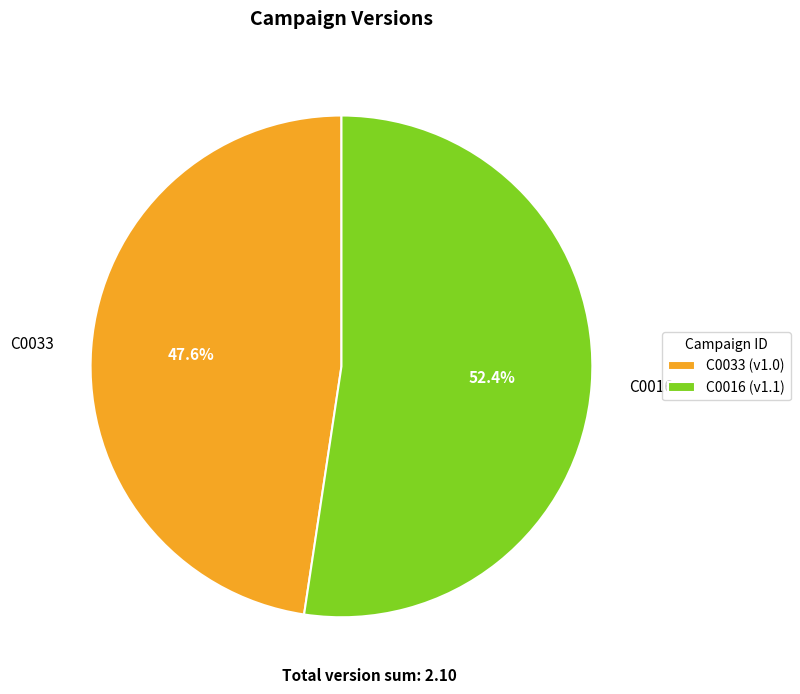

How many slices are in this pie chart?

2